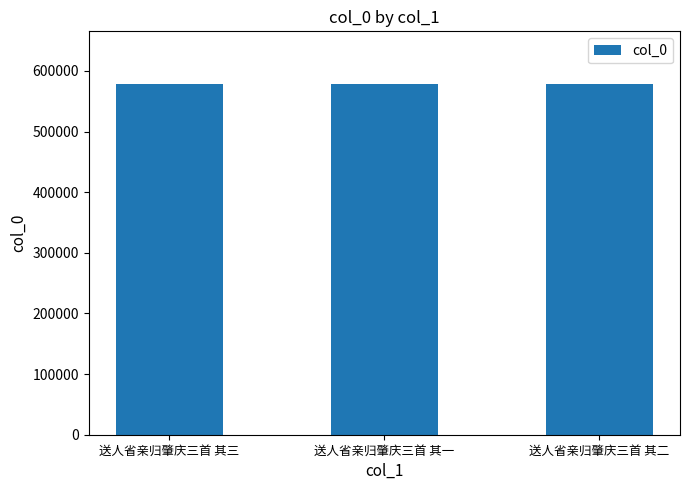

True or false: the data shows 932082 at 送人省亲归肇庆三首 其一.

False